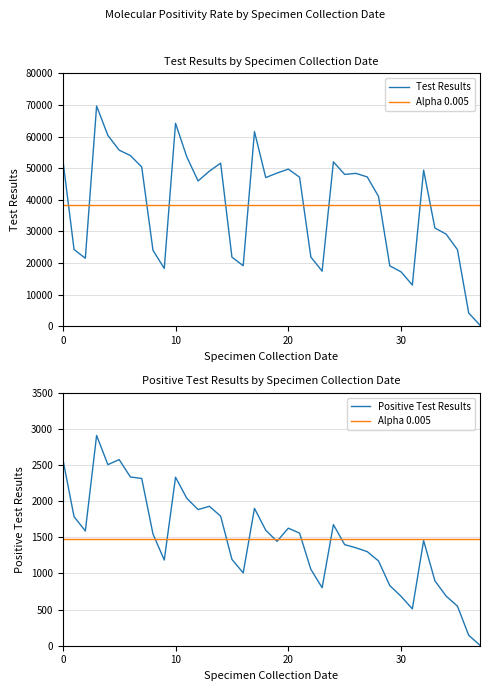

Rank the series by their maximum value, from highest to lowest.

Test Results, Positive Test Results